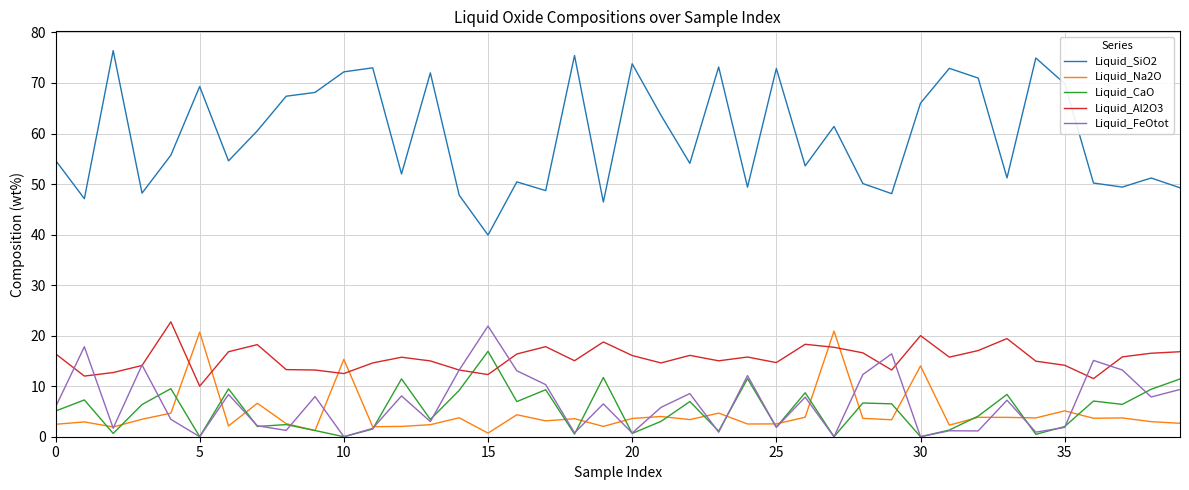

Which series has the largest total across all categories?

Liquid_SiO2